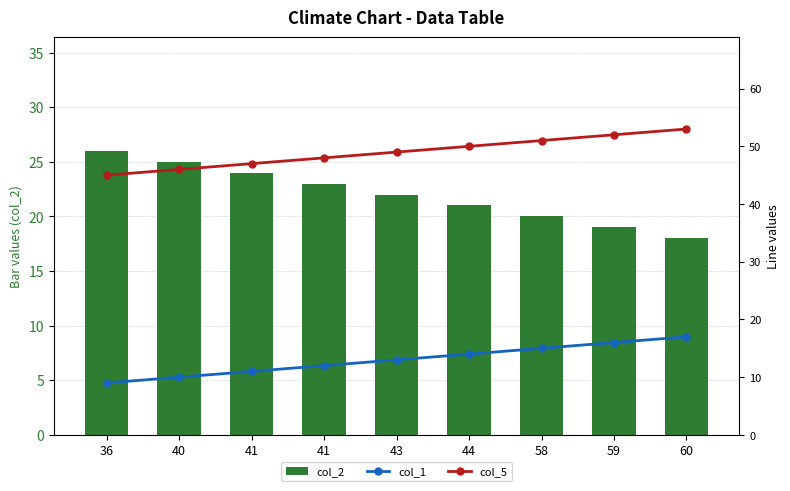

How many data points in col_1 are above 13?

4